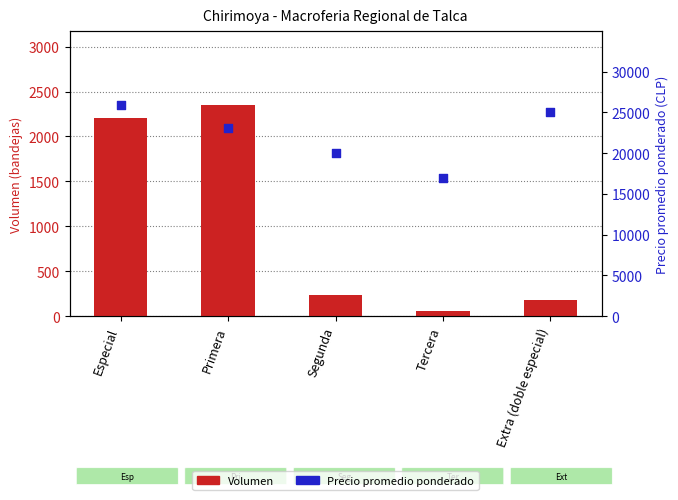

At how many categories does at least one series exceed 7630?

5